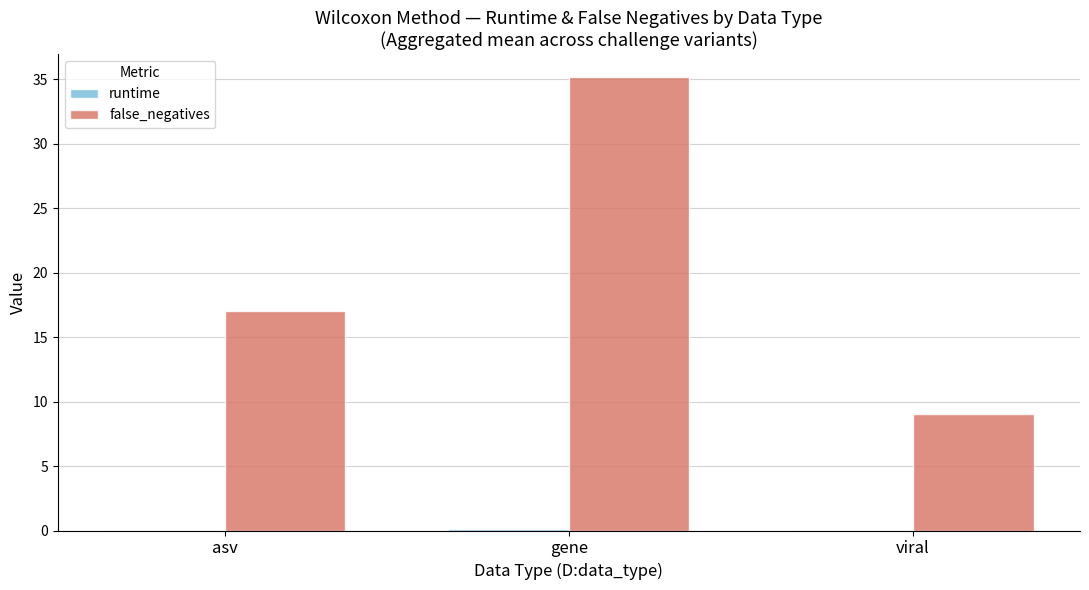

Are the bars horizontal?

No